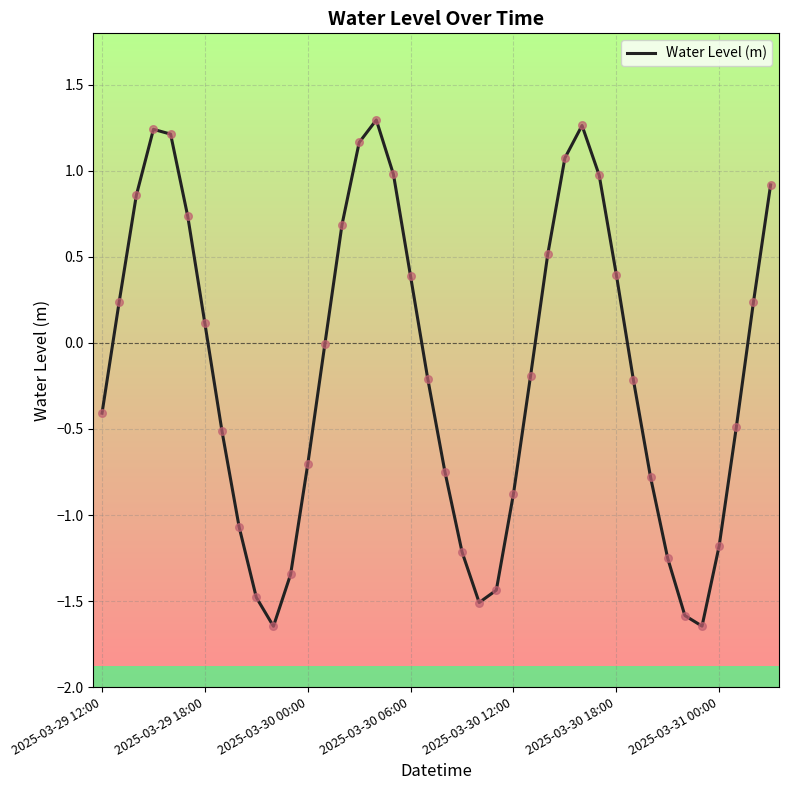

What is the greatest value displayed?

1.3